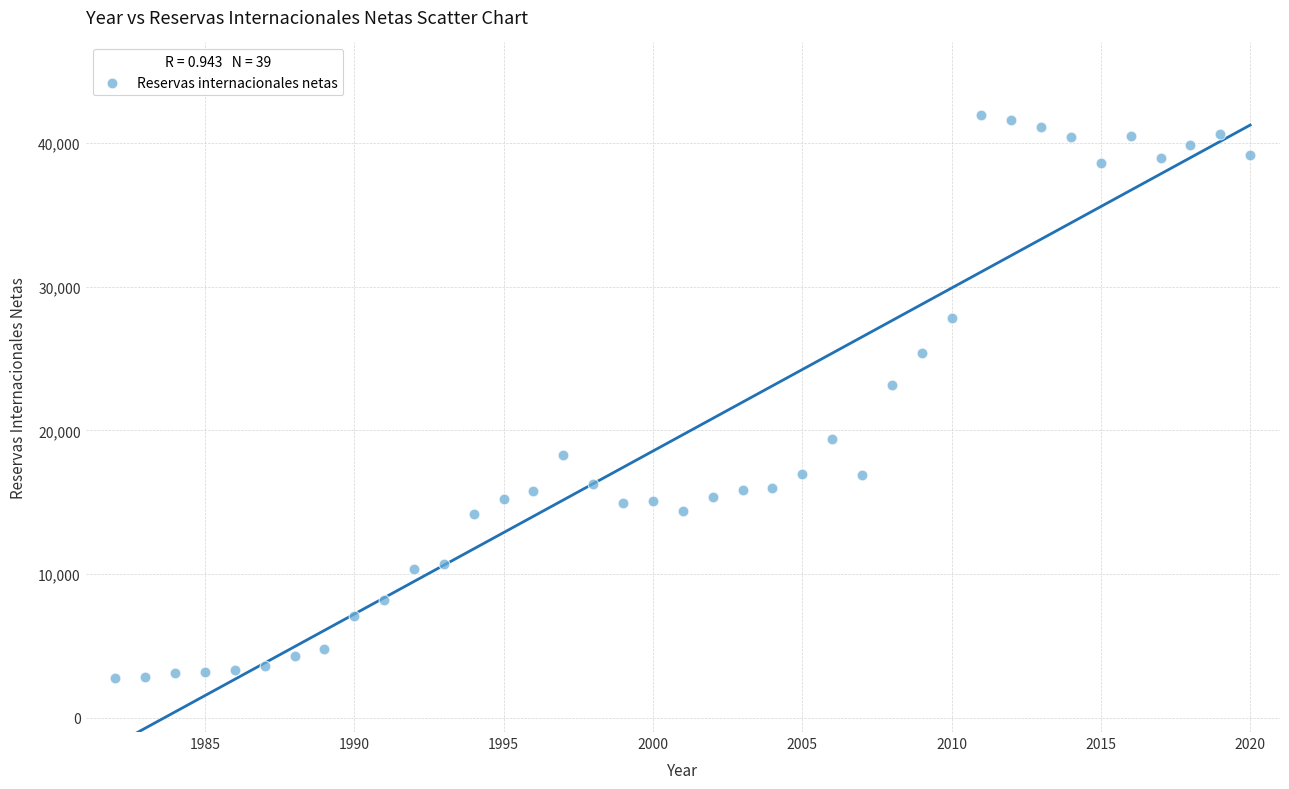

What Y value in the scatter plot is closest to 22357?

23162